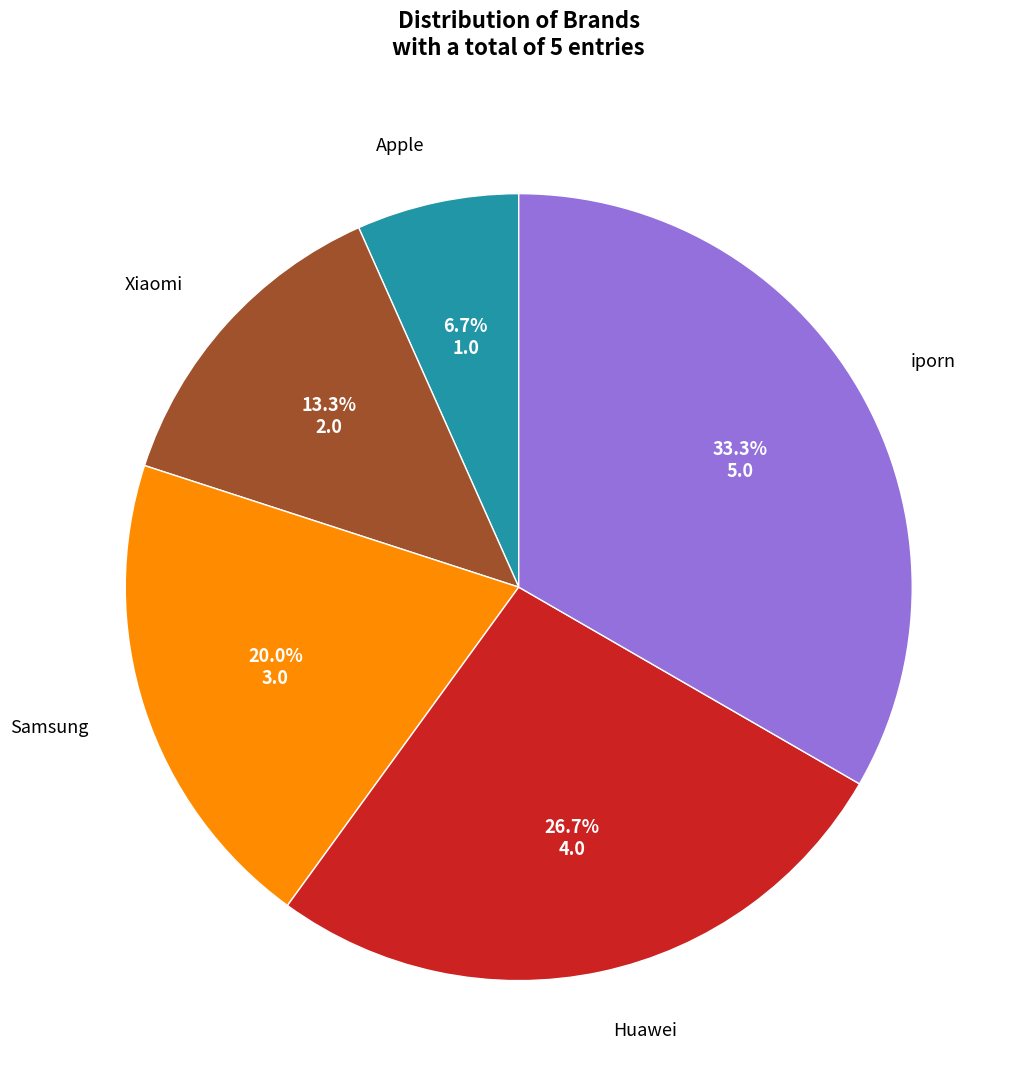

Is there any slice that represents more than half of the pie?

No